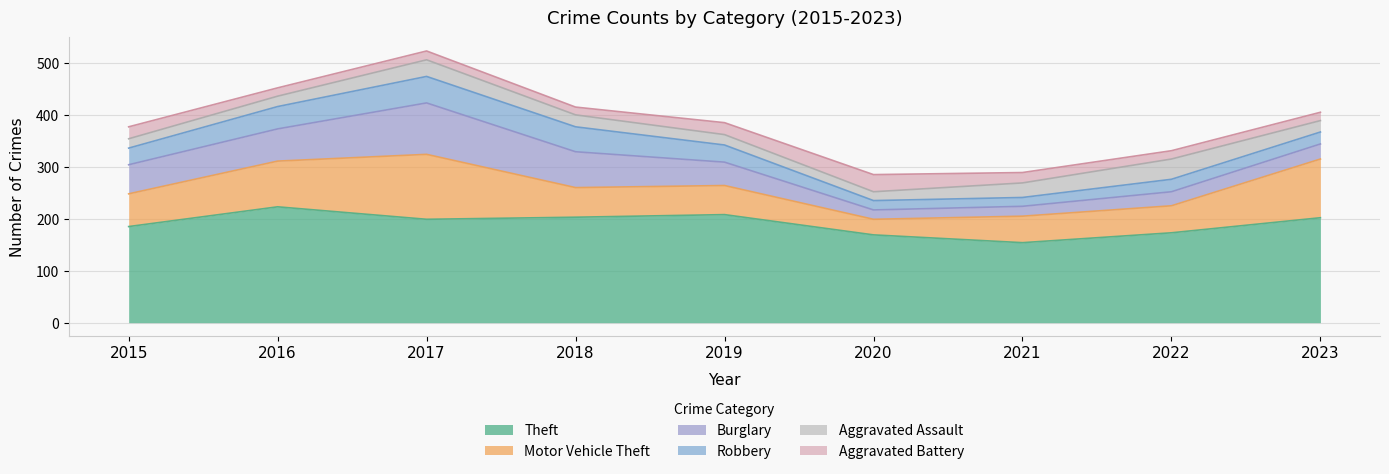

At which category does Burglary reach its first local valley?

2020